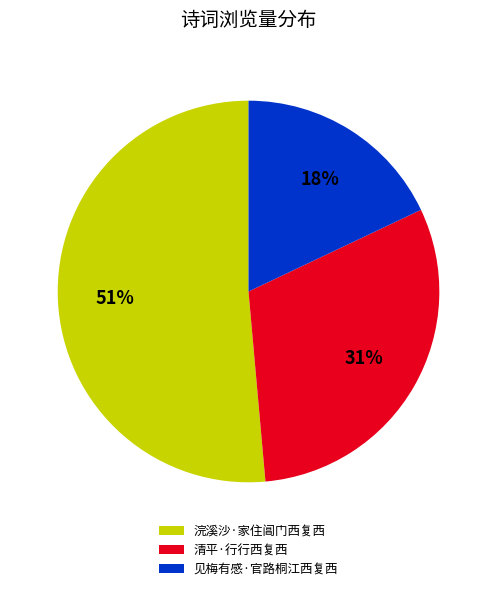

True or false: 浣溪沙·家住阊门西复西 accounts for 62% of the total.

False